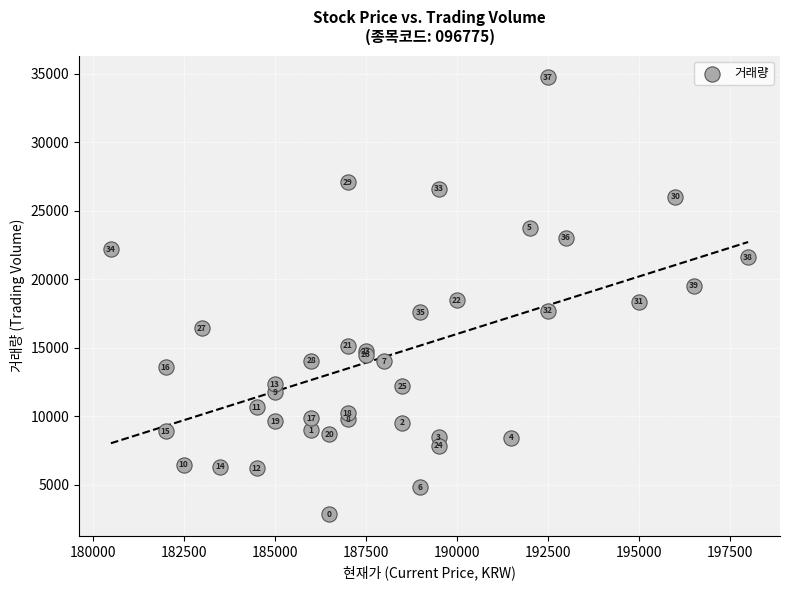

What Y value in the scatter plot is closest to 18793?

18477